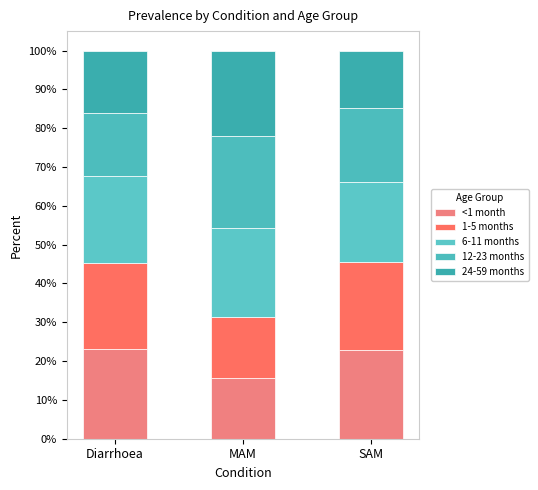

What is the difference between the 1-5 months values at SAM and Diarrhoea?

0.5